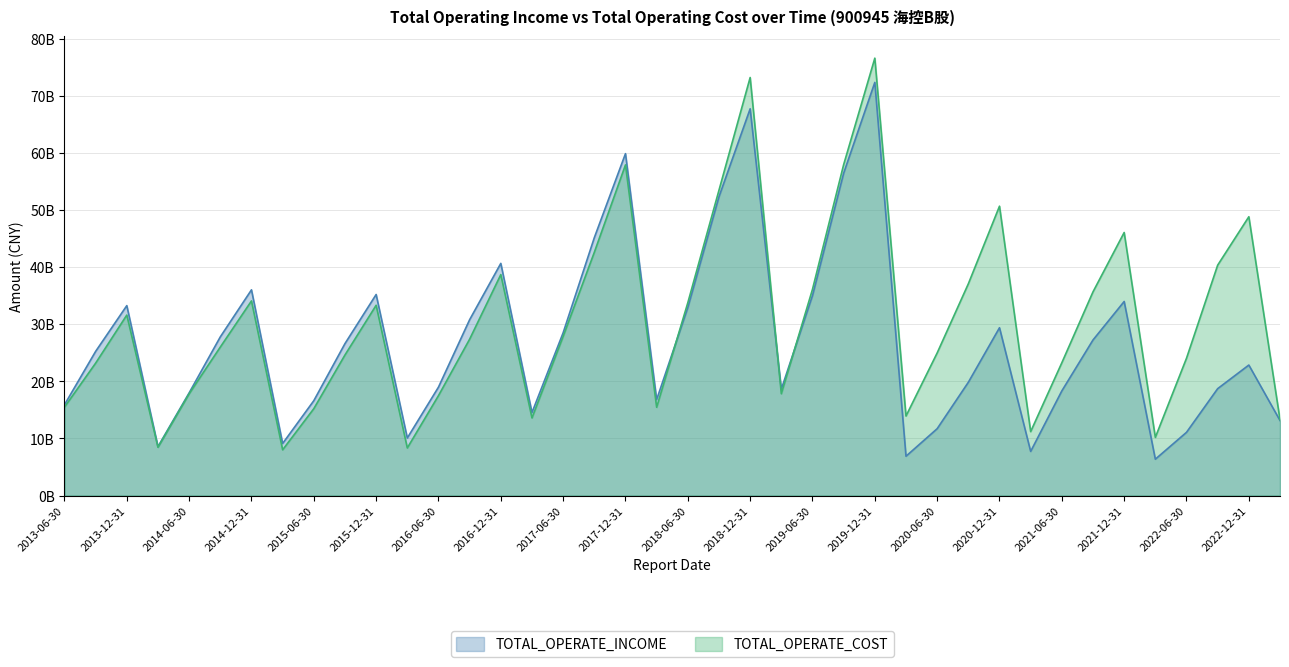

Reading left to right, list all the values displayed in this chart.

TOTAL_OPERATE_INCOME: 2013-06-30=15902071000	2013-09-30=25262223000	2013-12-31=33276254000	2014-03-31=8573164000	2014-06-30=17989359000	2014-09-30=27801405000	2014-12-31=36043771000	2015-03-31=9122153000	2015-06-30=16622019000	2015-09-30=26624458000	2015-12-31=35225439000	2016-03-31=10082758000	2016-06-30=18995991000	2016-09-30=30811958000	2016-12-31=40678130000	2017-03-31=14537808000	2017-06-30=28526222000	2017-09-30=45182402000	2017-12-31=59903948000	2018-03-31=16808845000	2018-06-30=32941415000	2018-09-30=52355361000	2018-12-31=67763934000	2019-03-31=18633230000	2019-06-30=35035234000	2019-09-30=56479571000	2019-12-31=72389410000	2020-03-31=6888591000	2020-06-30=11711856000	2020-09-30=19845287000	2020-12-31=29401026000	2021-03-31=7733004000	2021-06-30=18333571000	2021-09-30=27257131000	2021-12-31=34002019000	2022-03-31=6371300000	2022-06-30=11076011000	2022-09-30=18727940000	2022-12-31=22864193000	2023-03-31=13147778000
TOTAL_OPERATE_COST: 2013-06-30=15488950000	2013-09-30=23198763000	2013-12-31=31619085000	2014-03-31=8456873000	2014-06-30=17826691000	2014-09-30=26013678000	2014-12-31=34100603000	2015-03-31=8012788000	2015-06-30=15220589000	2015-09-30=24629047000	2015-12-31=33335063000	2016-03-31=8336745000	2016-06-30=17504027000	2016-09-30=27400961000	2016-12-31=38713604000	2017-03-31=13599180000	2017-06-30=27886389000	2017-09-30=42617123000	2017-12-31=57936465000	2018-03-31=15464355000	2018-06-30=33785416000	2018-09-30=53501706000	2018-12-31=73244210000	2019-03-31=17838188000	2019-06-30=36139477000	2019-09-30=57986290000	2019-12-31=76636514000	2020-03-31=13931691000	2020-06-30=24983304000	2020-09-30=37094830000	2020-12-31=50699425000	2021-03-31=11201838000	2021-06-30=23264479000	2021-09-30=35687957000	2021-12-31=46088506000	2022-03-31=10191783000	2022-06-30=24054145000	2022-09-30=40366269000	2022-12-31=48848635000	2023-03-31=13299767000